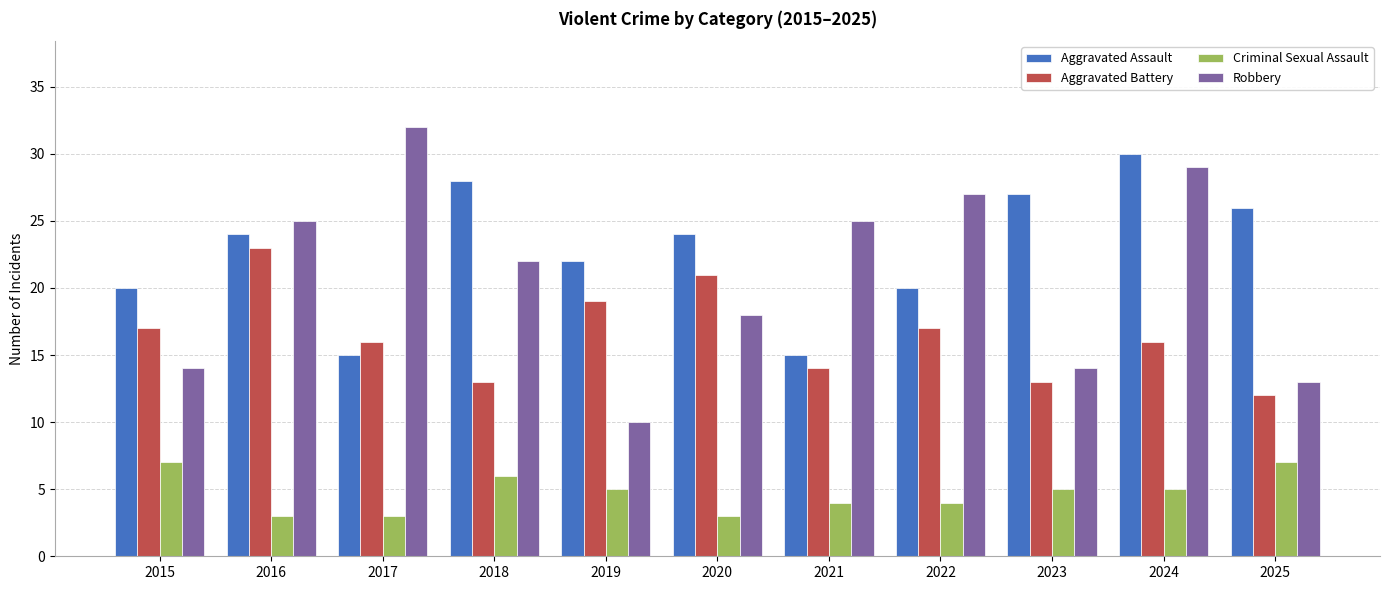

The value of Criminal Sexual Assault at 2025 is 7. True or false?

True